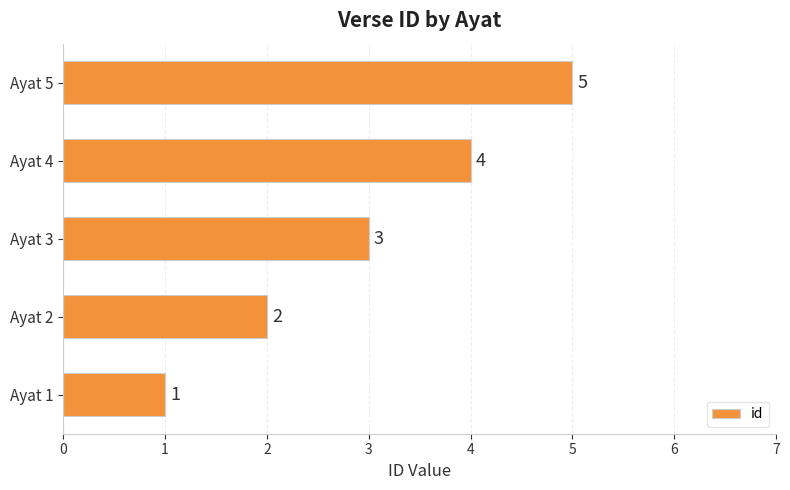

What is the average value?

3